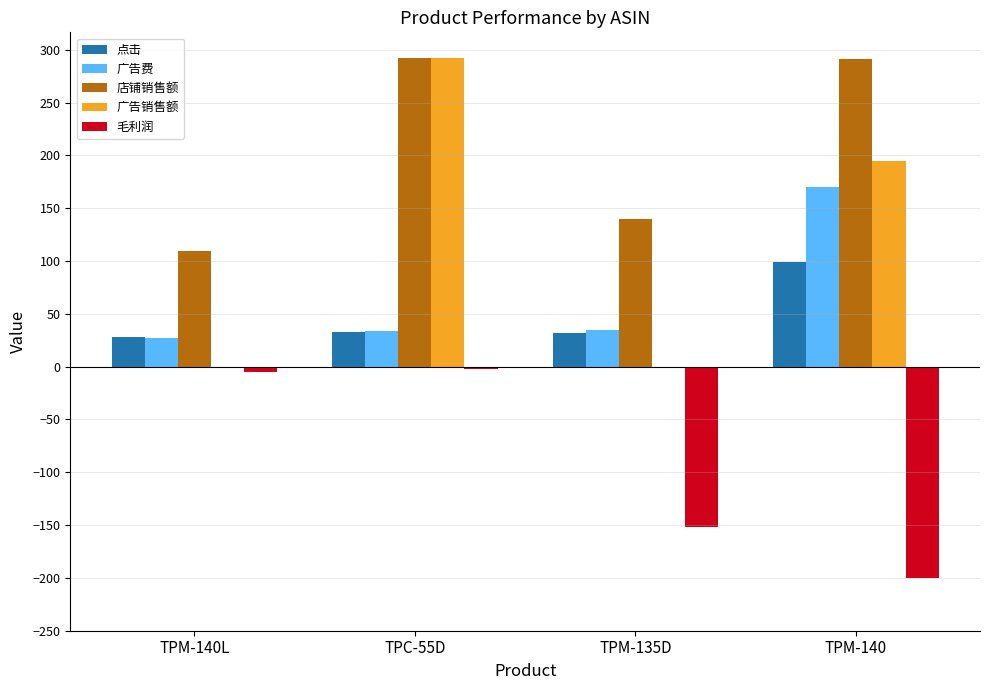

How many values in the 广告销售额 series exceed 194?

2